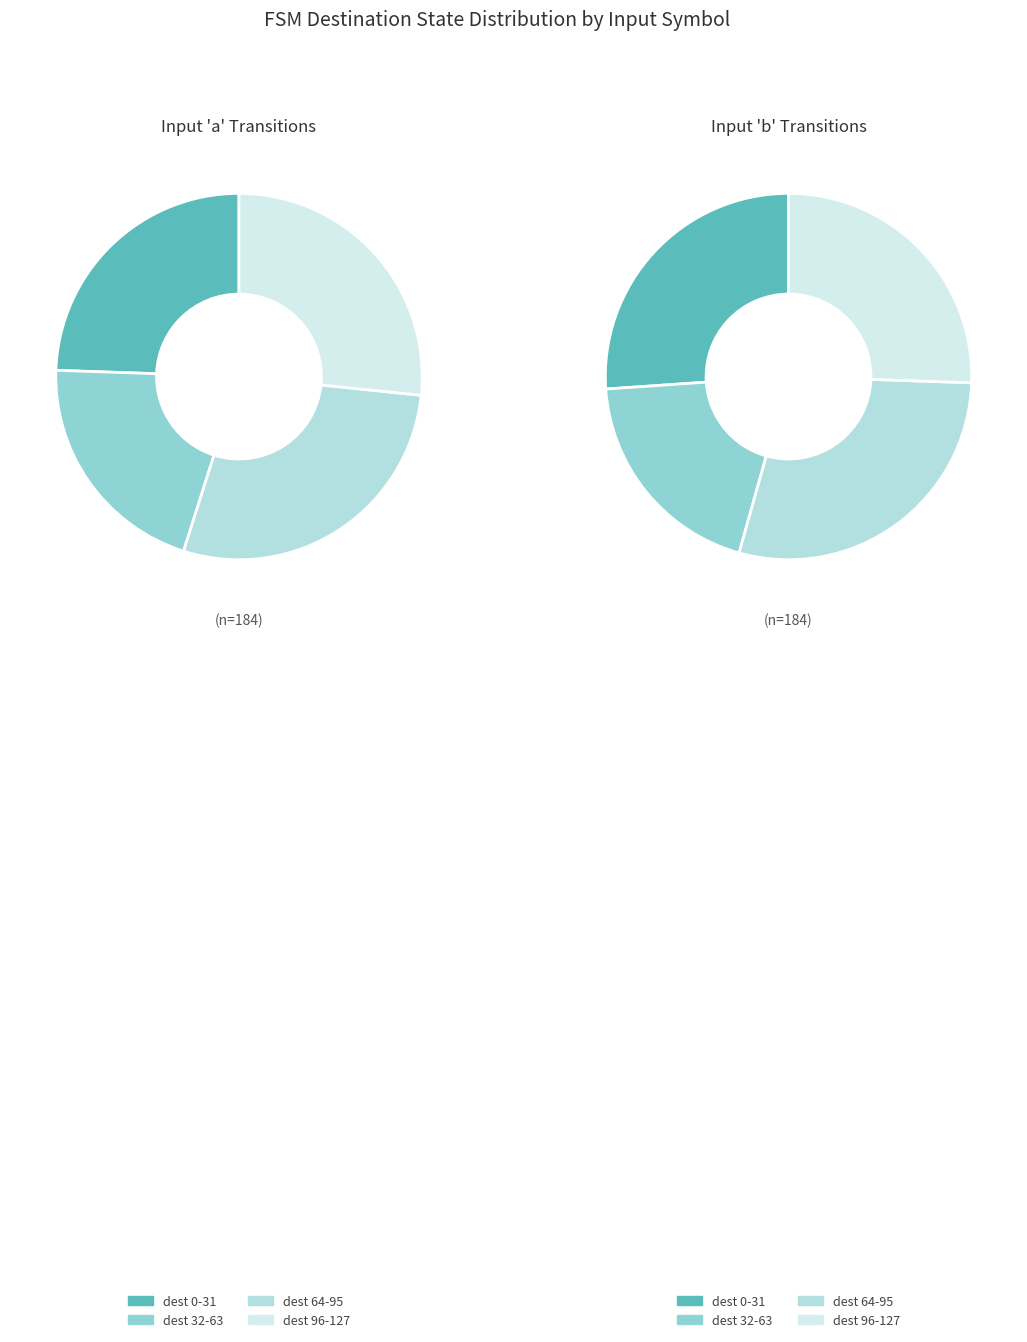

What percentage do output 0 and output 1 together represent?

100.0%